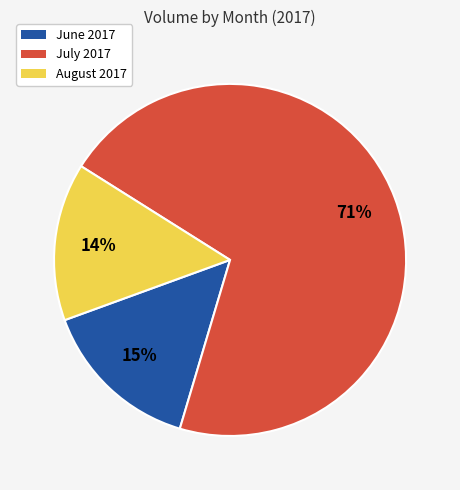

Which category accounts for the majority?

July 2017